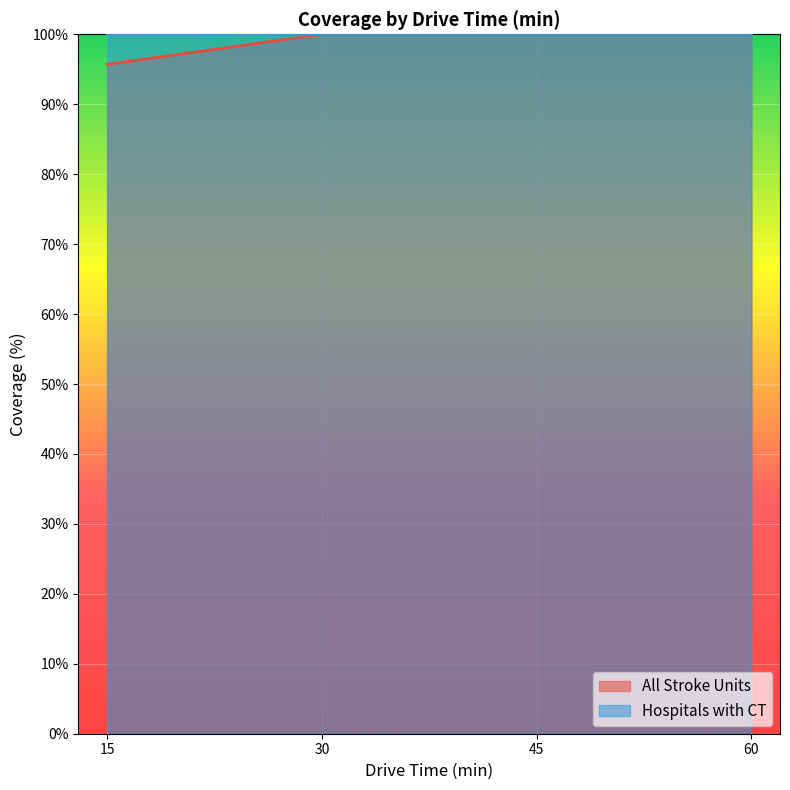

At which category is the sum across all series the highest?

30